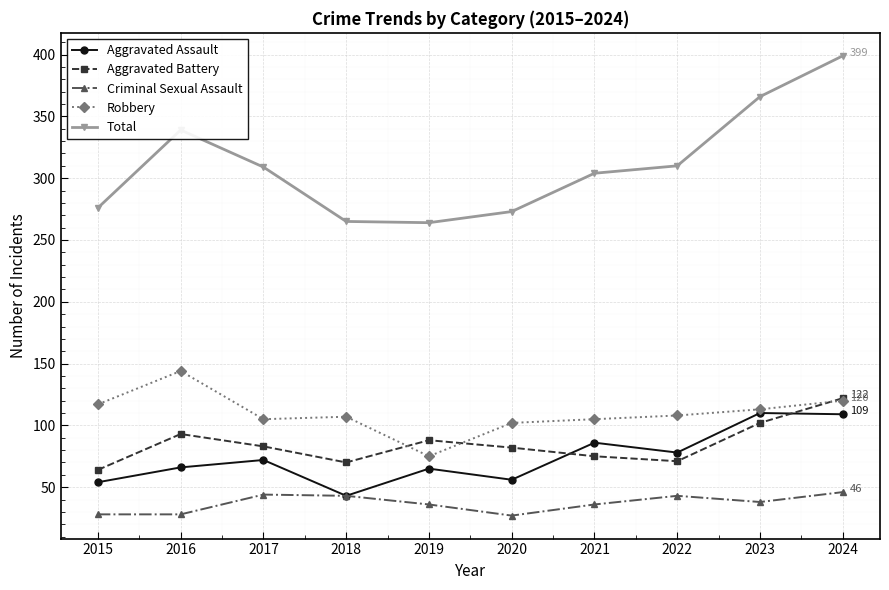

What is the smallest value displayed?

27